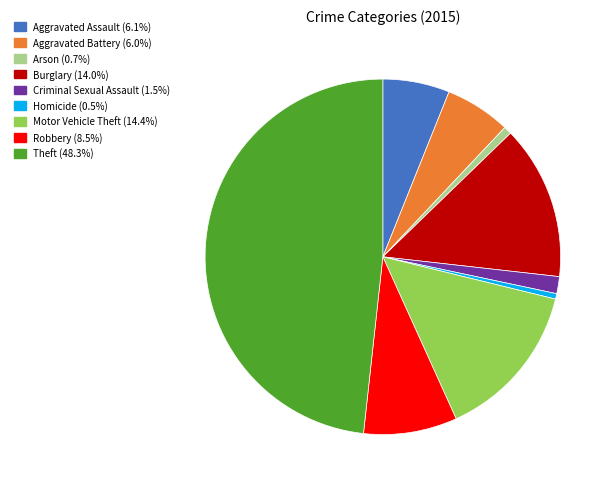

Which slice is the largest?

Theft